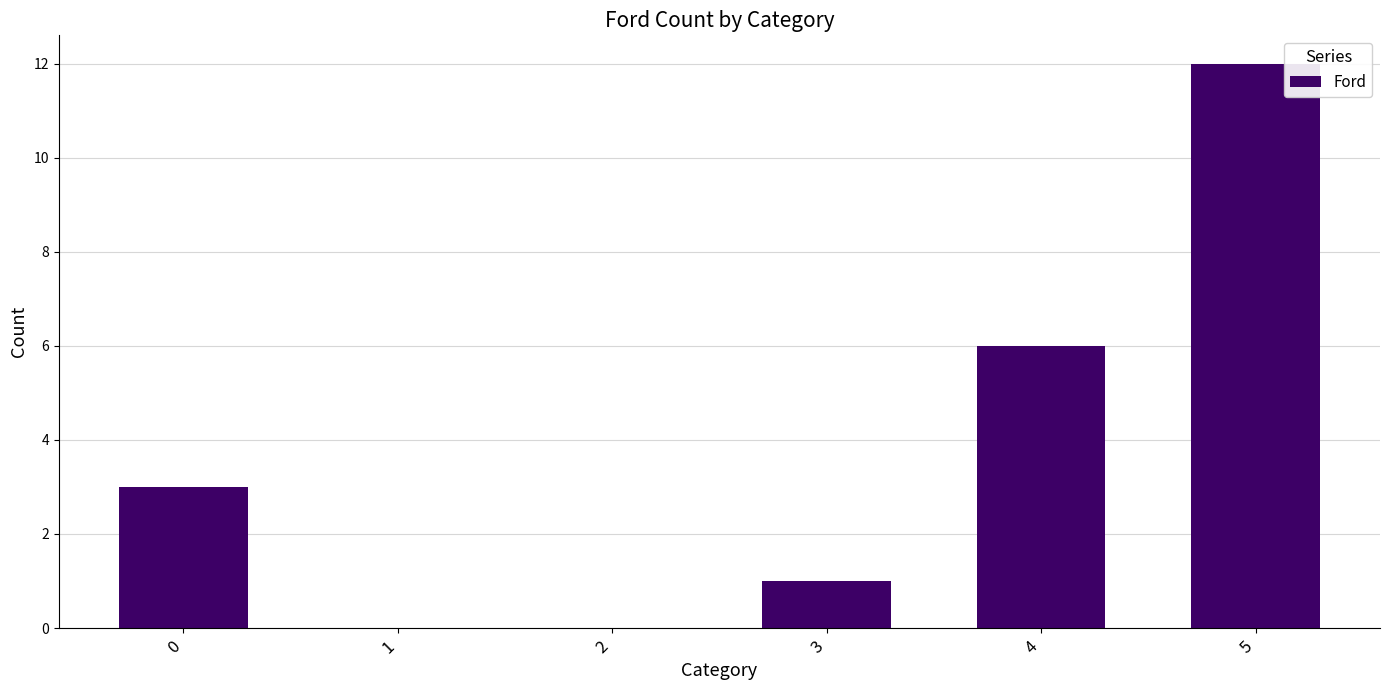

At which category does the chart reach its peak across all series?

5